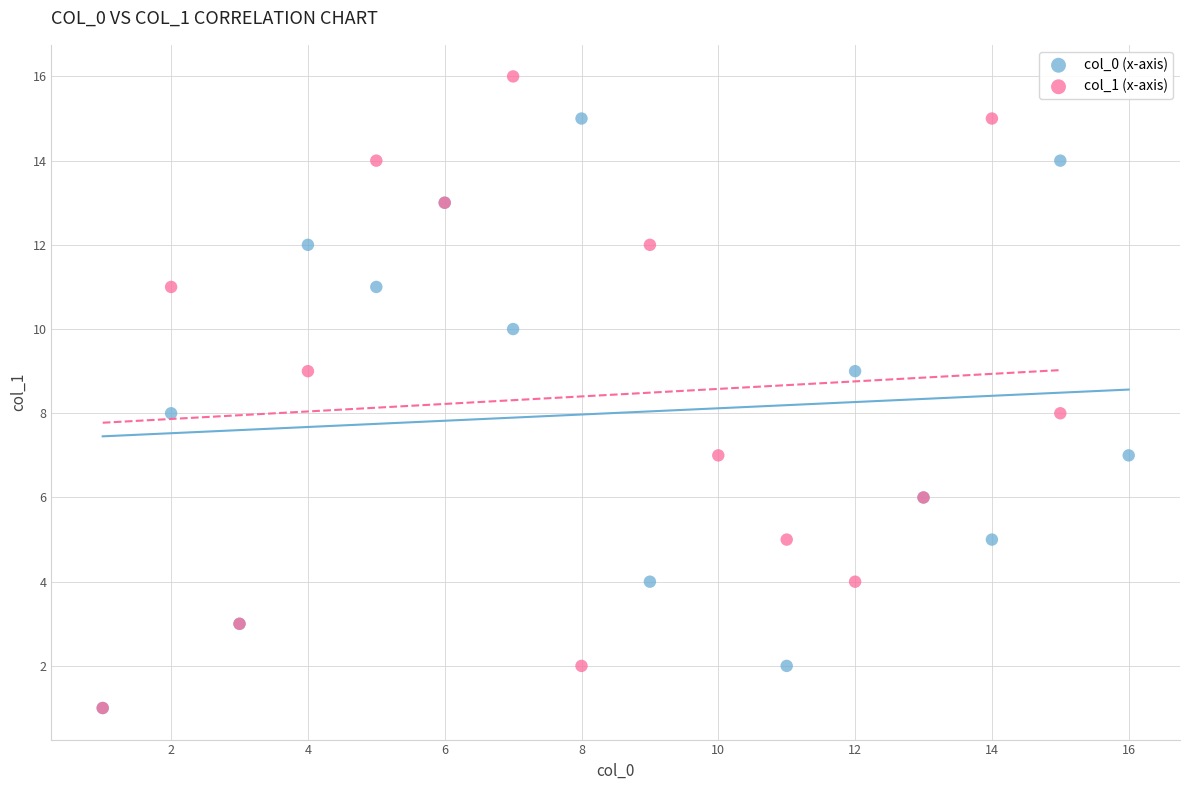

What are all the series names shown in the legend?

col_0 (x-axis), col_1 (x-axis)